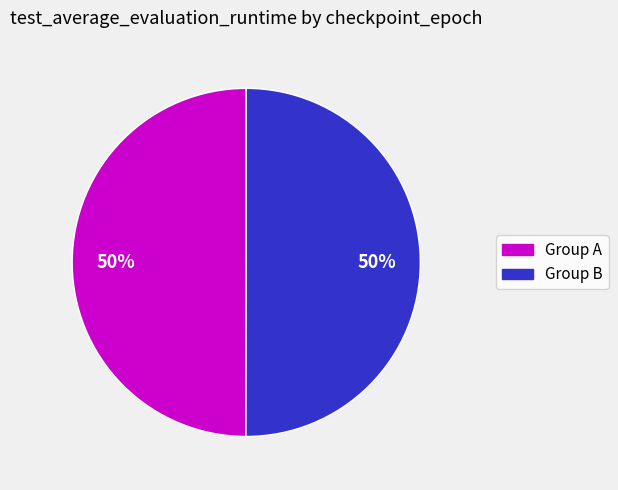

To the nearest percent, what is the average slice percentage?

50%